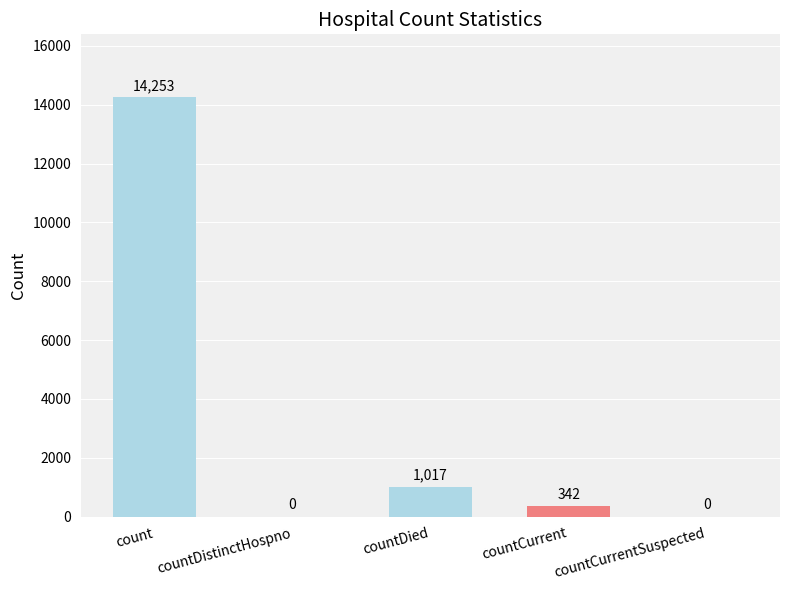

Where is the data nearest to the value 7126?

countDied